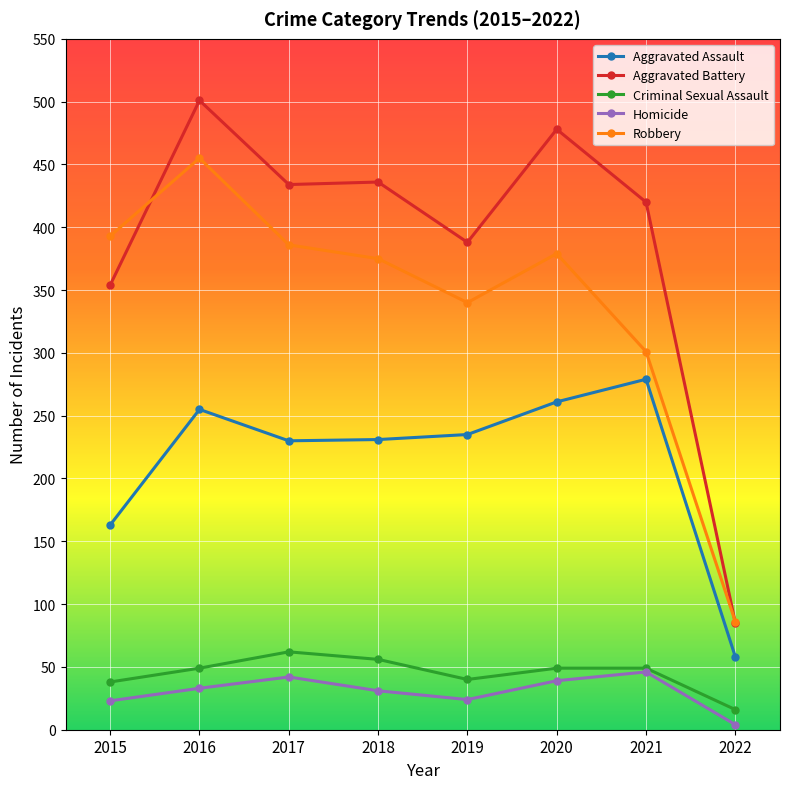

True or false: Aggravated Assault and Robbery intersect in this chart.

False